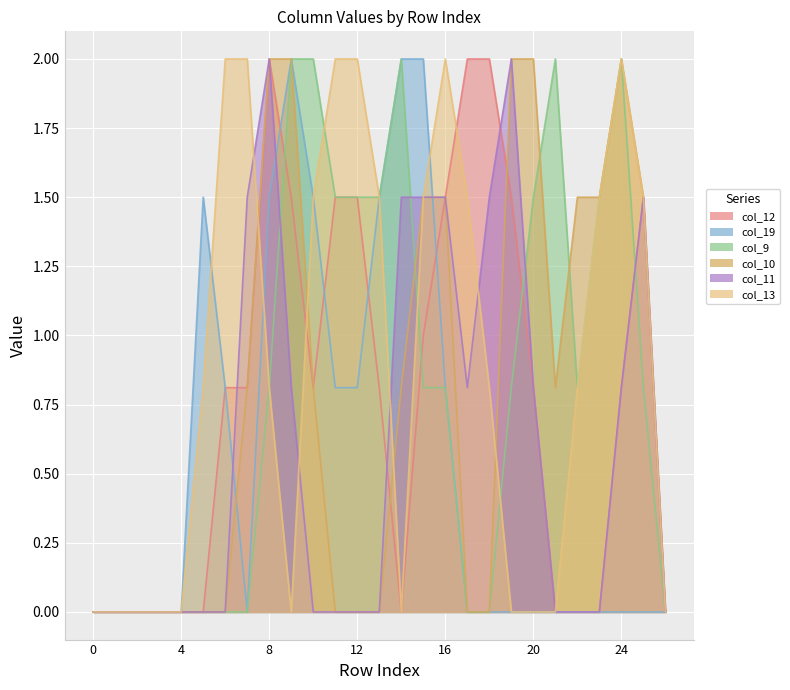

Is the value of col_9 at 13 greater than the value of col_11 at 23?

Yes